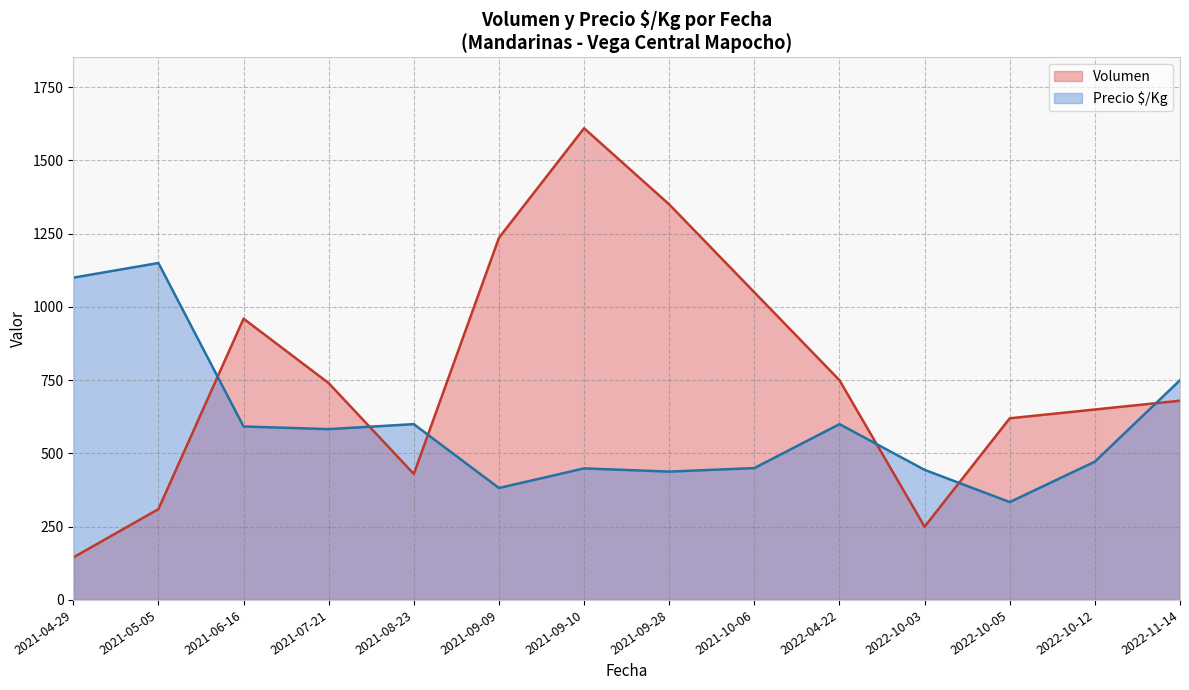

The value of Volumen at 2022-10-03 is 61. True or false?

False